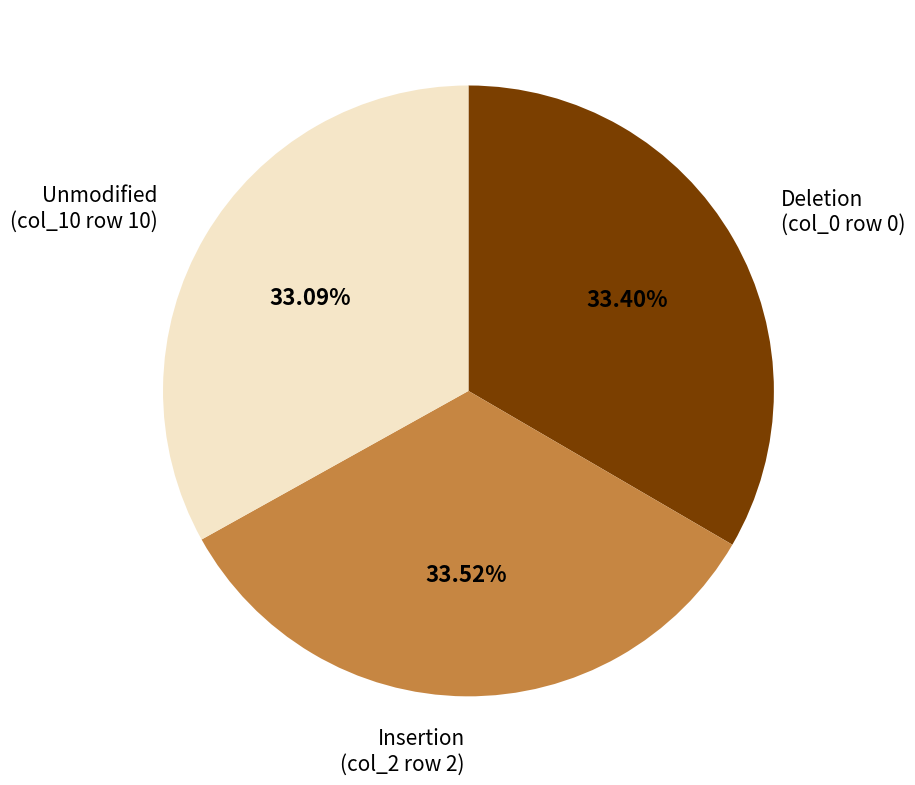

Do Unmodified (col_10 row 10) and Insertion (col_2 row 2) together represent more than half of the pie?

Yes